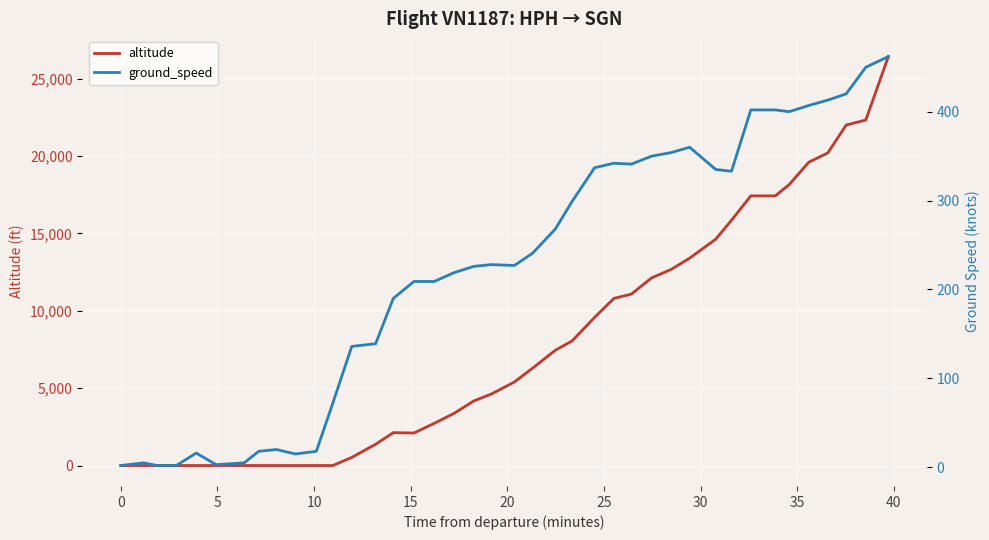

Rank the series at 25 from lowest to highest value.

altitude, ground_speed